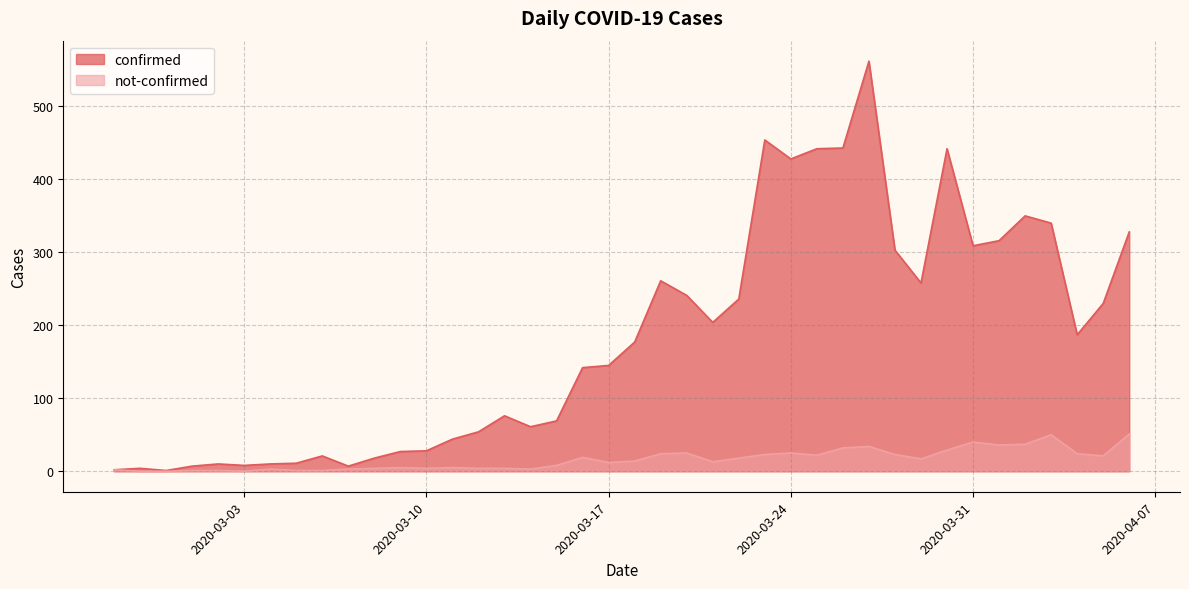

True or false: not-confirmed and confirmed intersect in this chart.

False